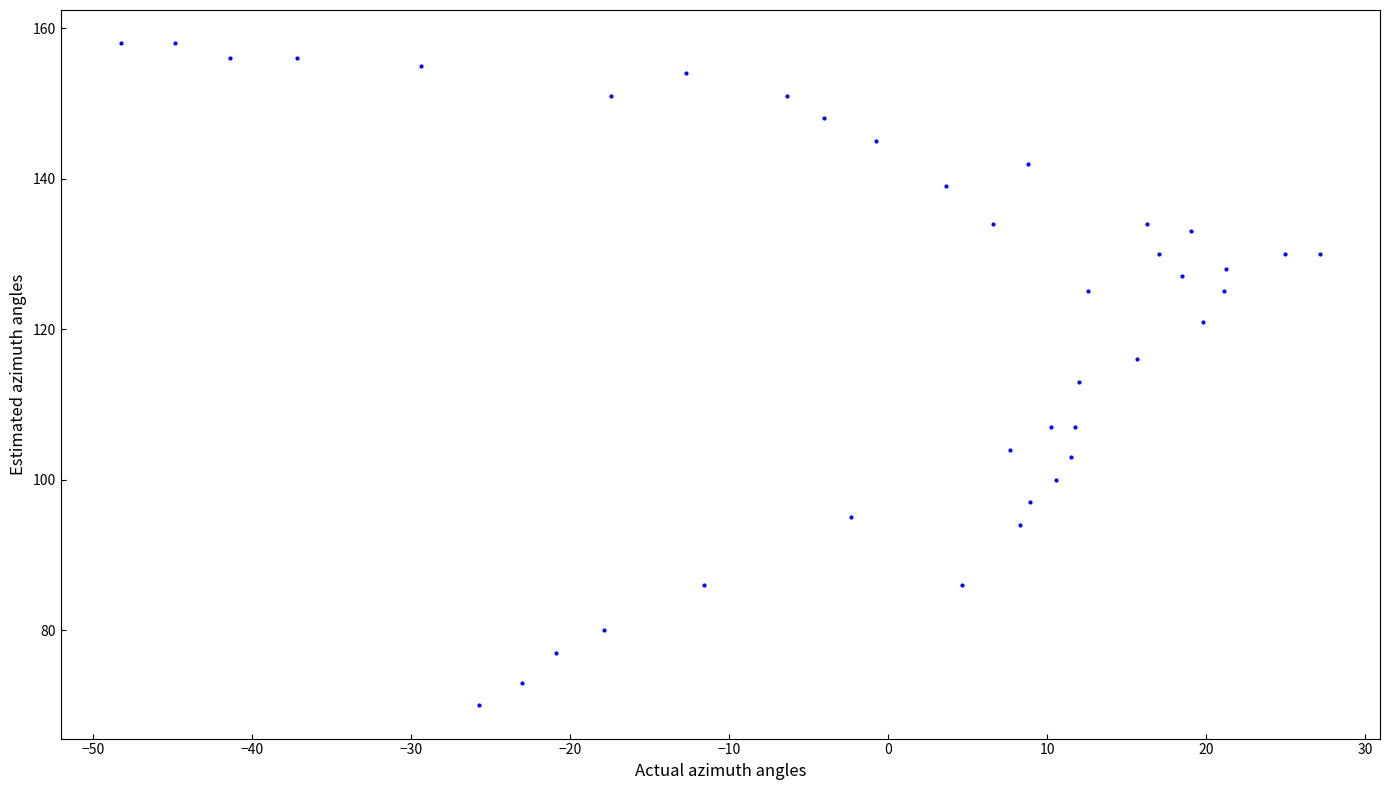

What Y value in the scatter plot is closest to 114?

113